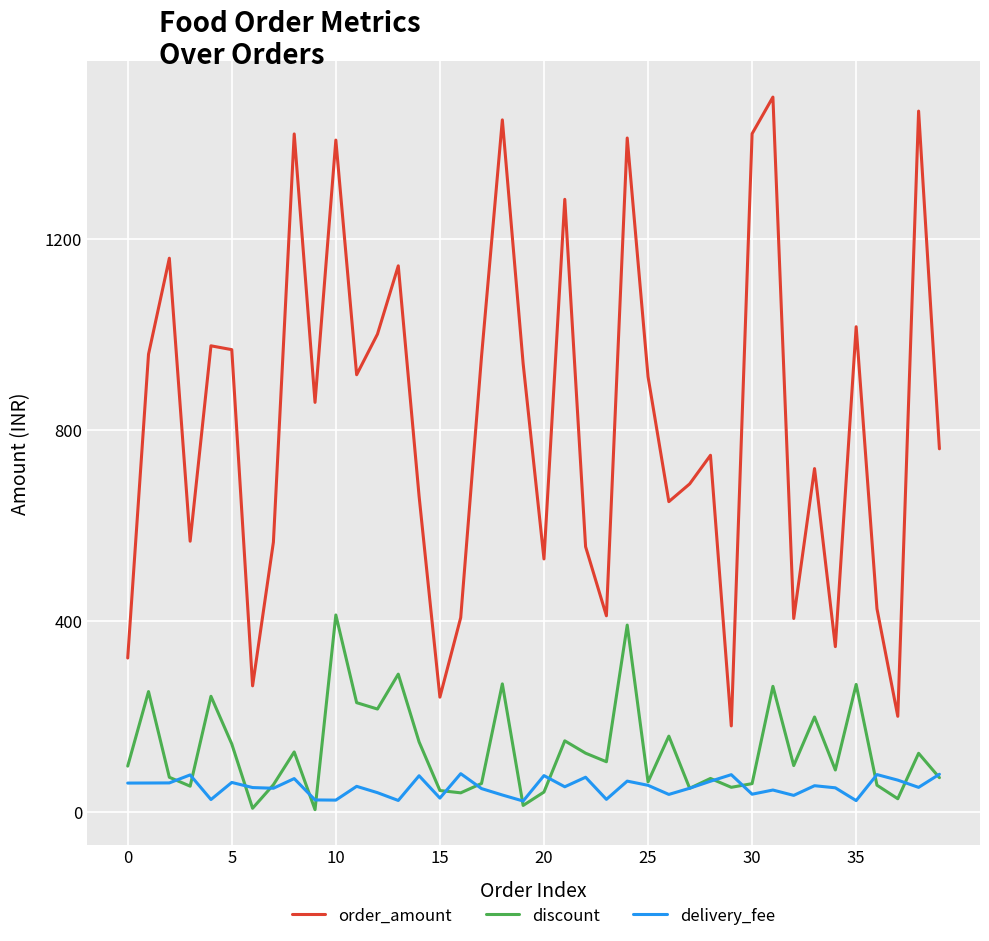

True or false: order_amount and delivery_fee cross at least once.

False